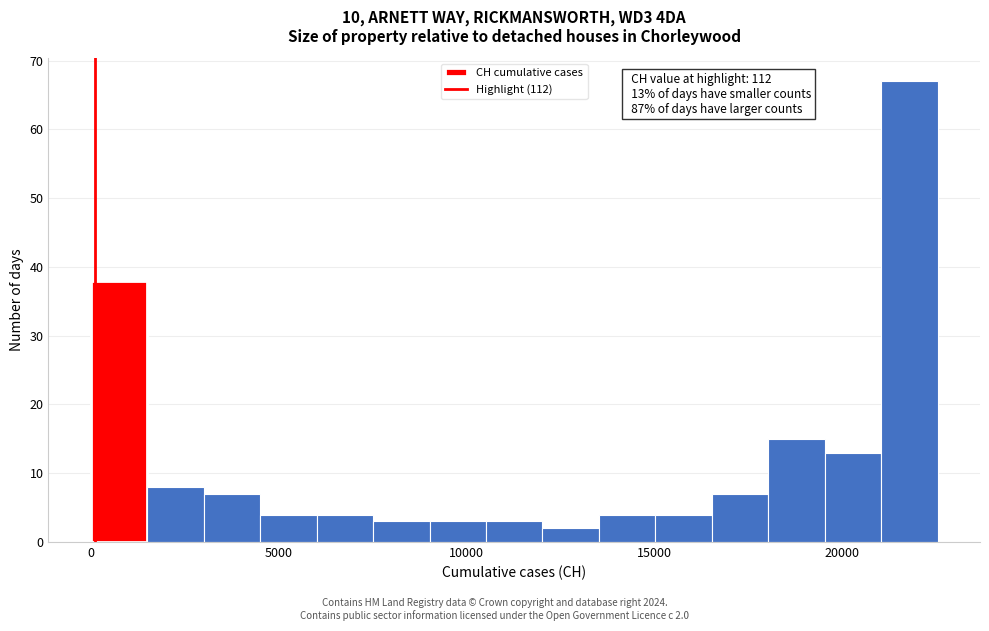

Around what value on the x-axis is the tallest bar? Give the approximate position of its centre, as read against the axis.

22000